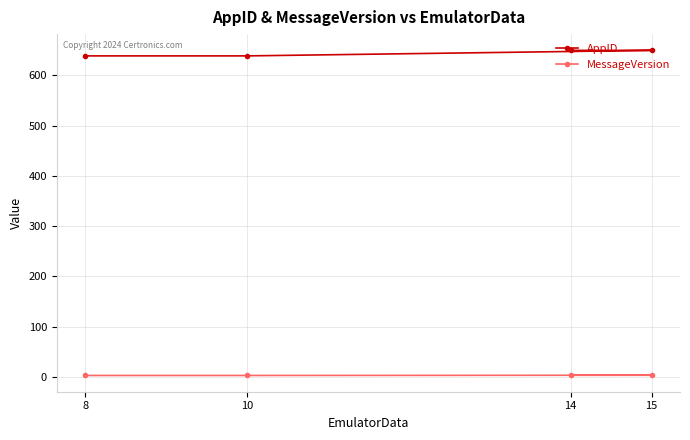

What is the maximum value shown in the chart?

650.0